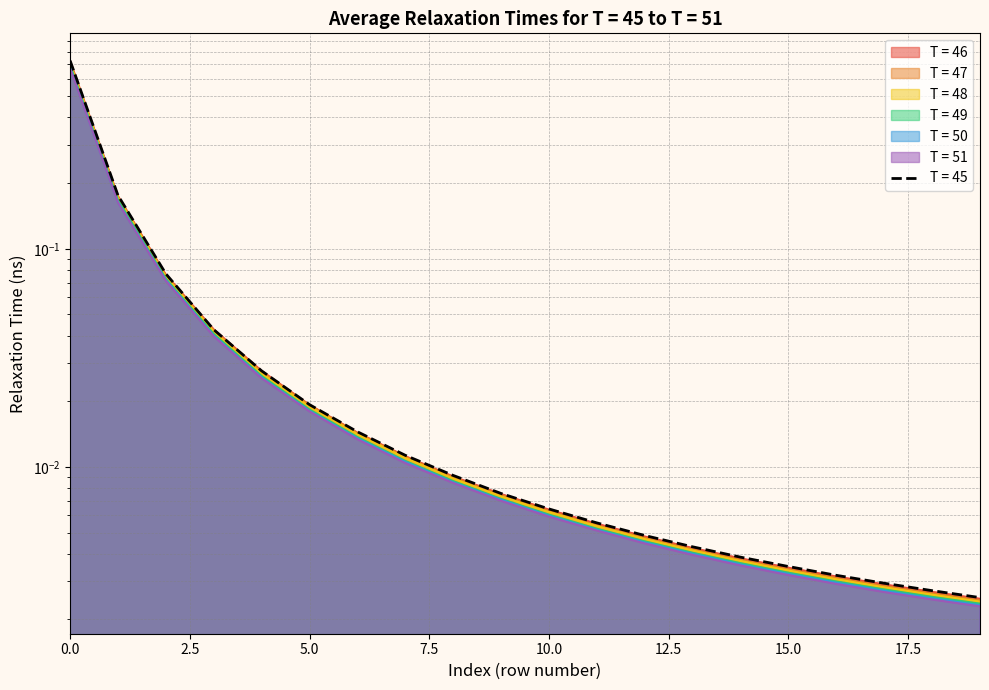

True or false: T = 47 has a value of 0.4 at 0.0.

False